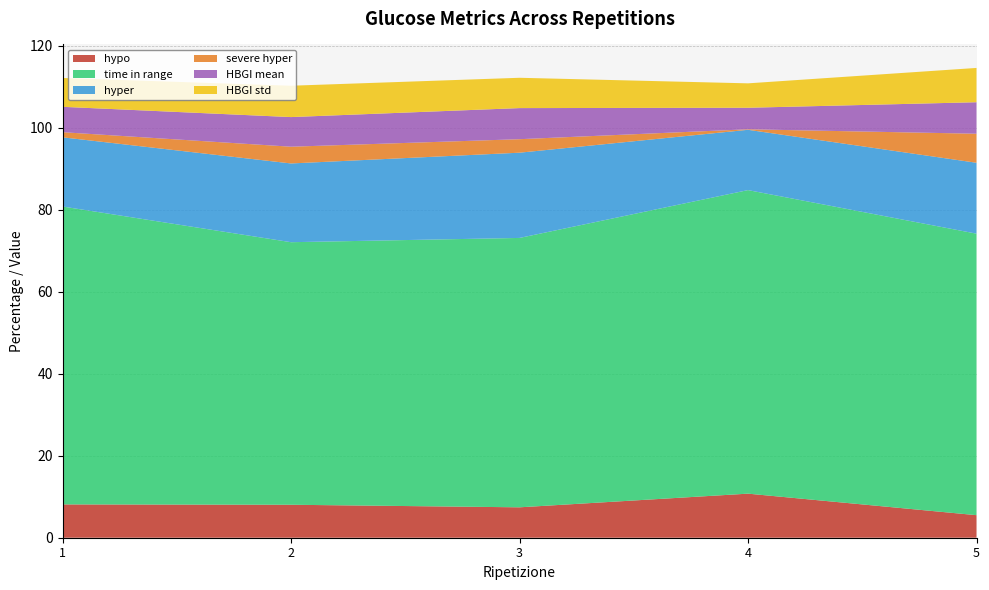

Reading left to right, transcribe all the data shown in this chart.

hypo: 1=8.1	2=8.0	3=7.4	4=10.7	5=5.5
time in range: 1=72.6	2=64.0	3=65.7	4=74.0	5=68.6
hyper: 1=16.9	2=19.2	3=20.8	4=14.7	5=17.3
severe hyper: 1=1.2	2=4.1	3=3.3	4=0.1	5=7.1
HBGI mean: 1=6.2	2=7.2	3=7.6	4=5.3	5=7.7
HBGI std: 1=7.0	2=7.6	3=7.4	4=6.0	5=8.4